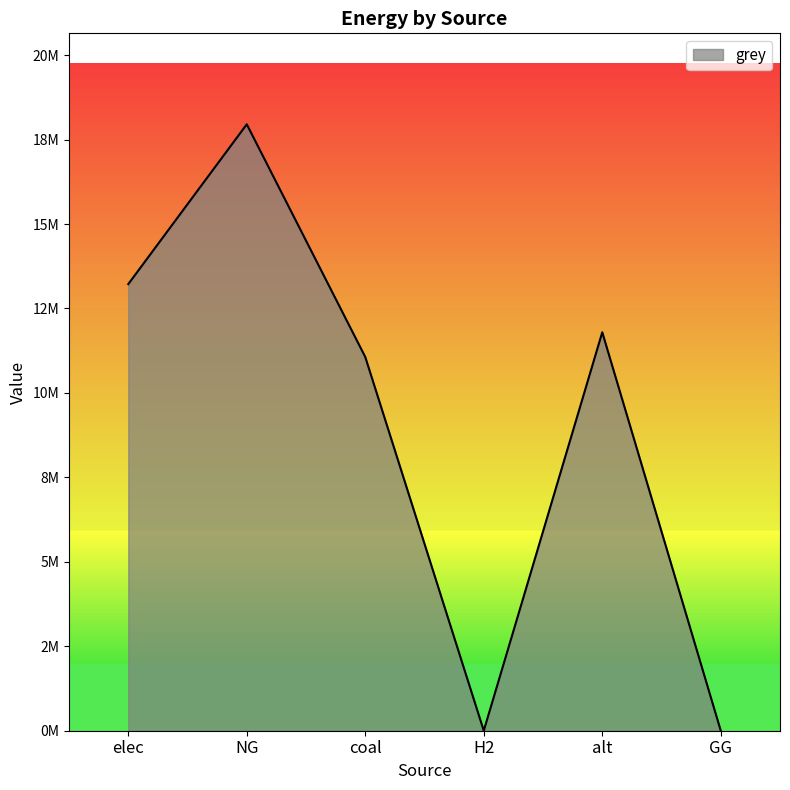

The chart shows a value of 0.0 at GG. True or false?

True